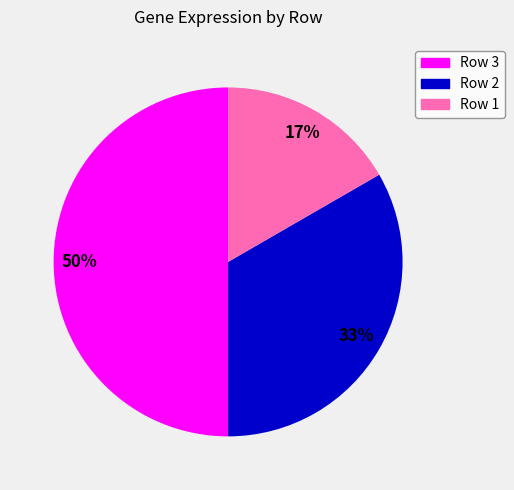

Which slice is the largest?

Row 3